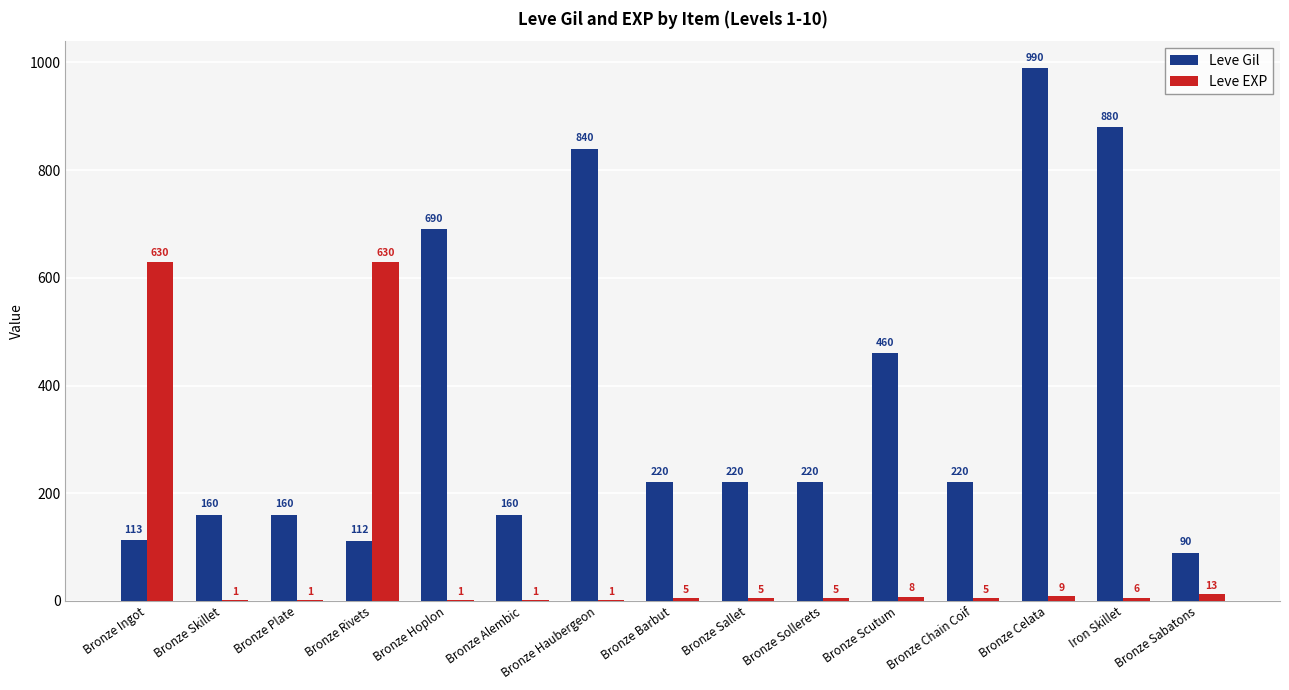

How many groups of bars are there?

15